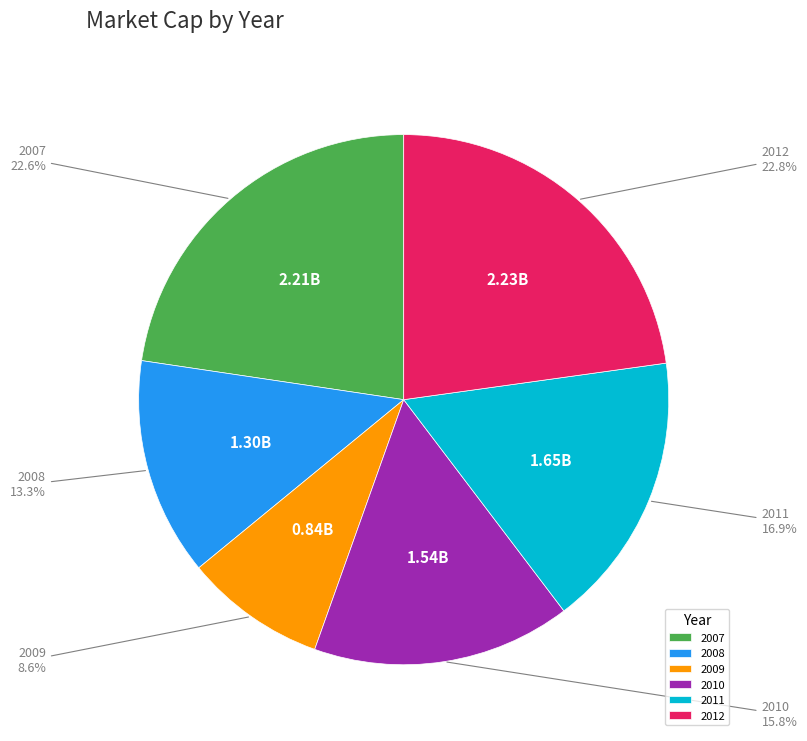

Count the number of slices in the pie.

6